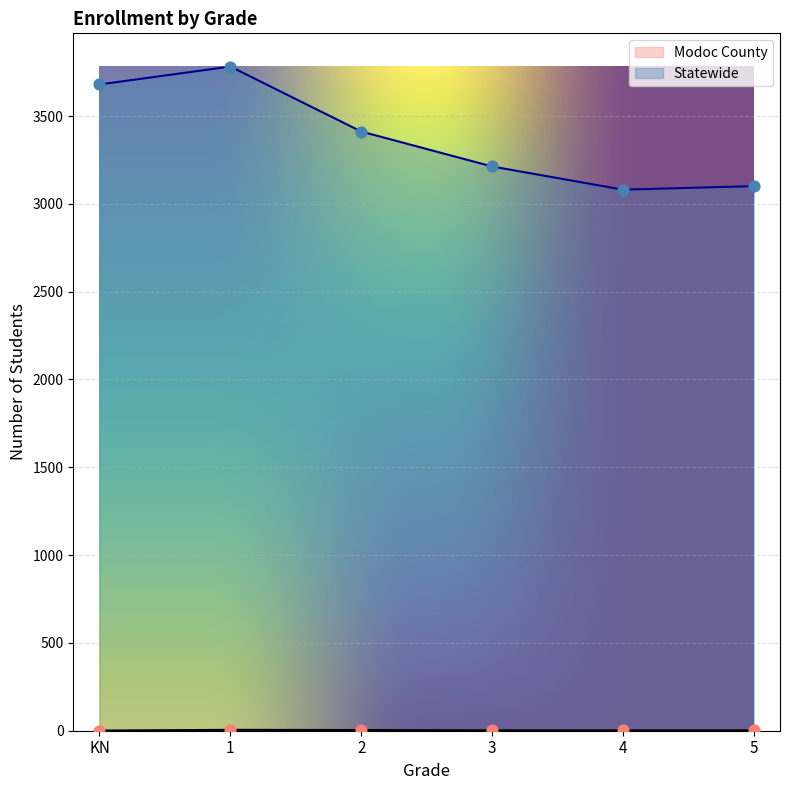

Which series contains the lowest Y value?

Modoc County